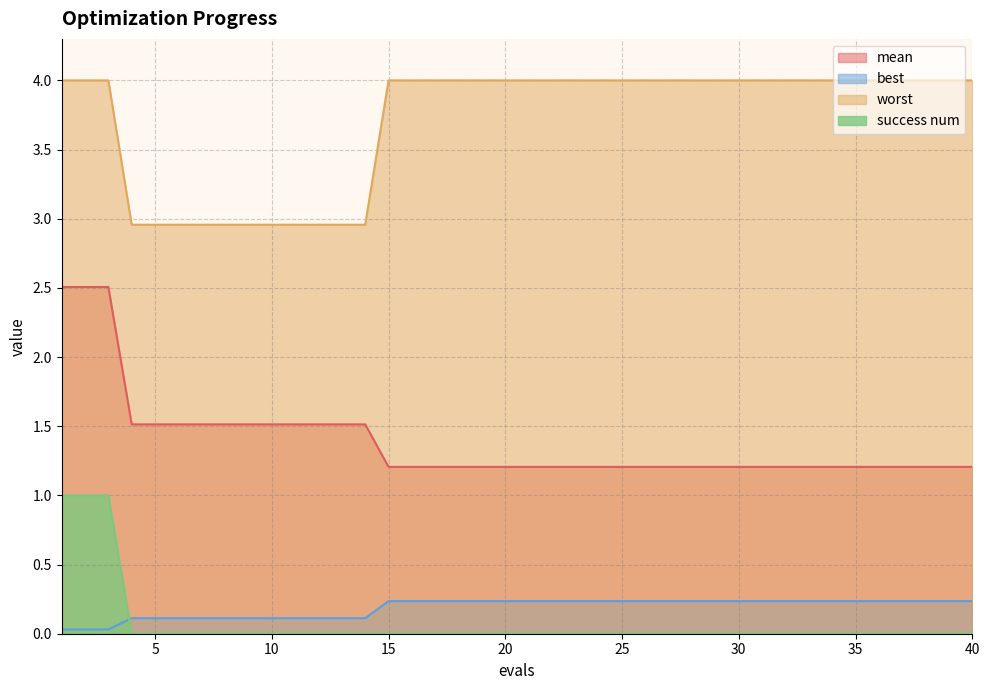

What is the value of the worst point at the 19th from the left?

4.0